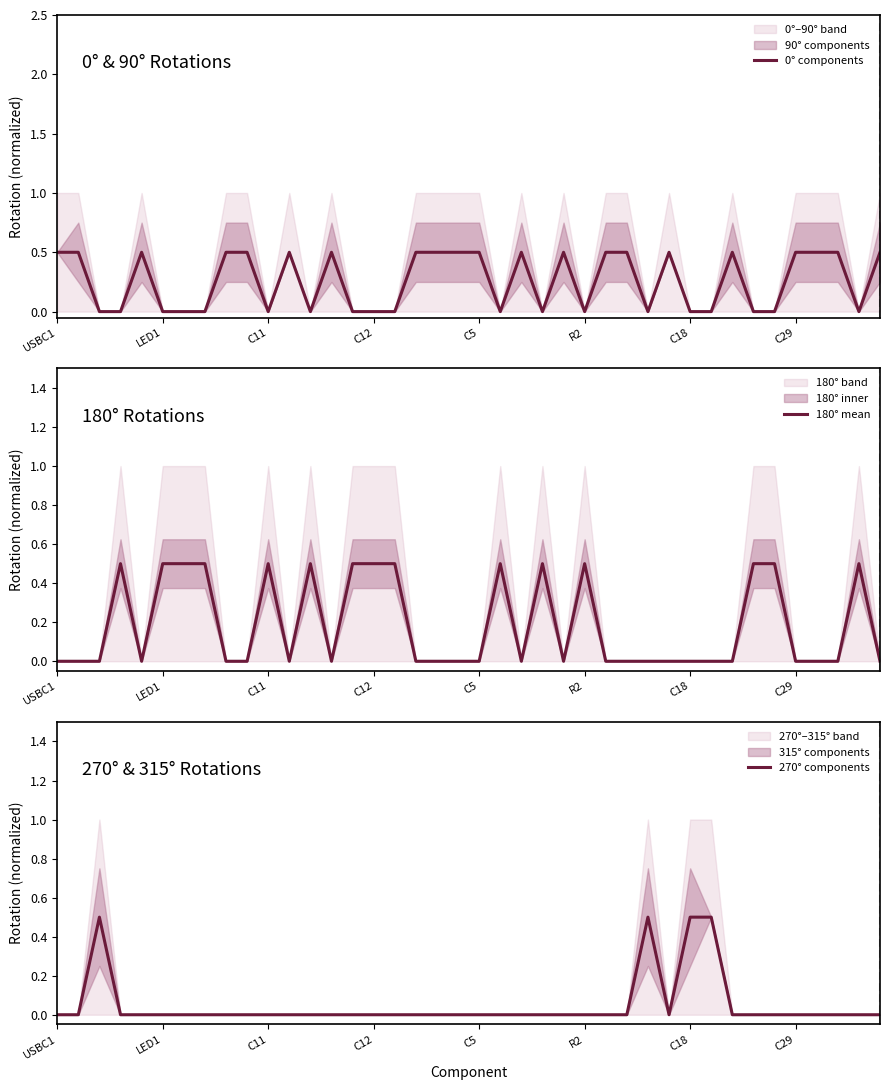

How many positive values does the 270° components series have?

4